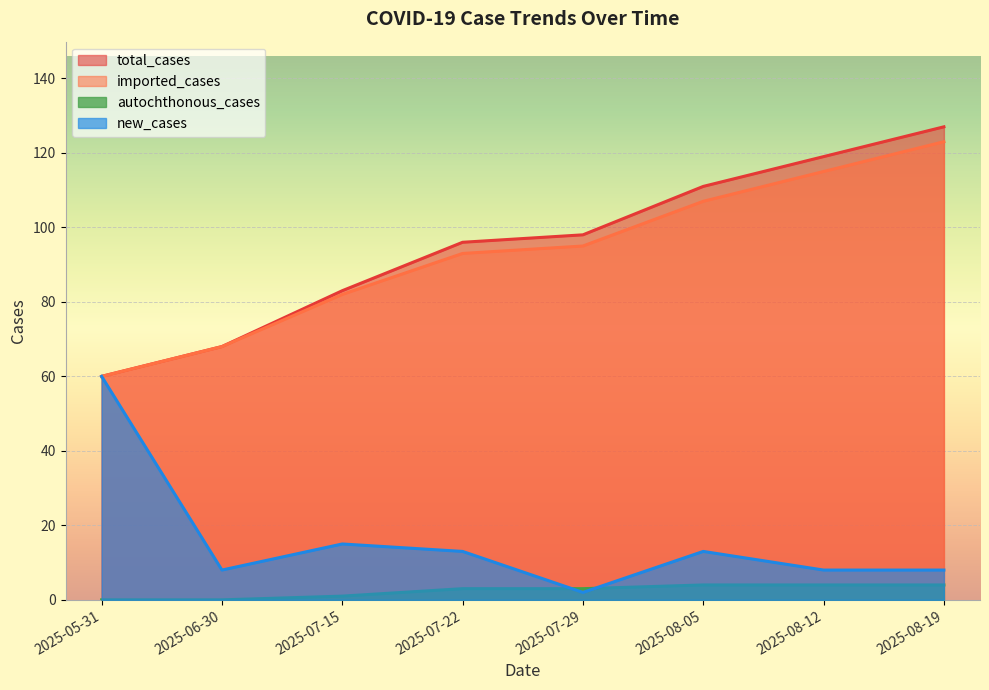

What is the average value of the total_cases series?

95